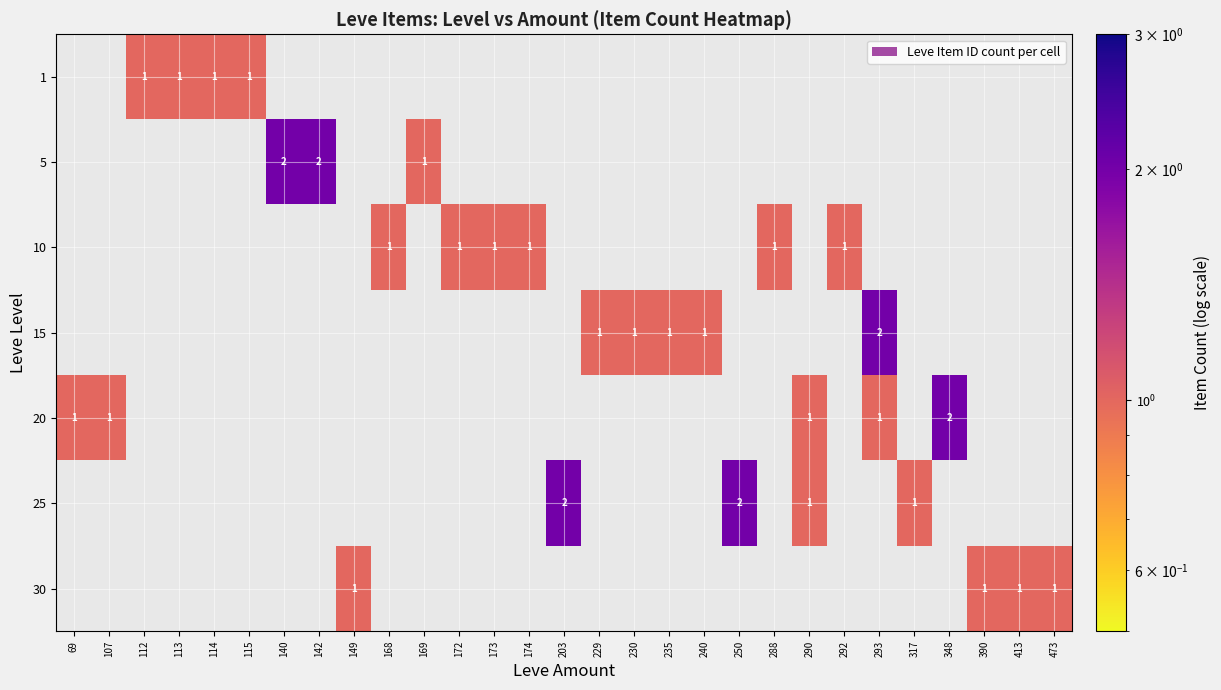

The 25 series shows 0 at 317. True or false?

False